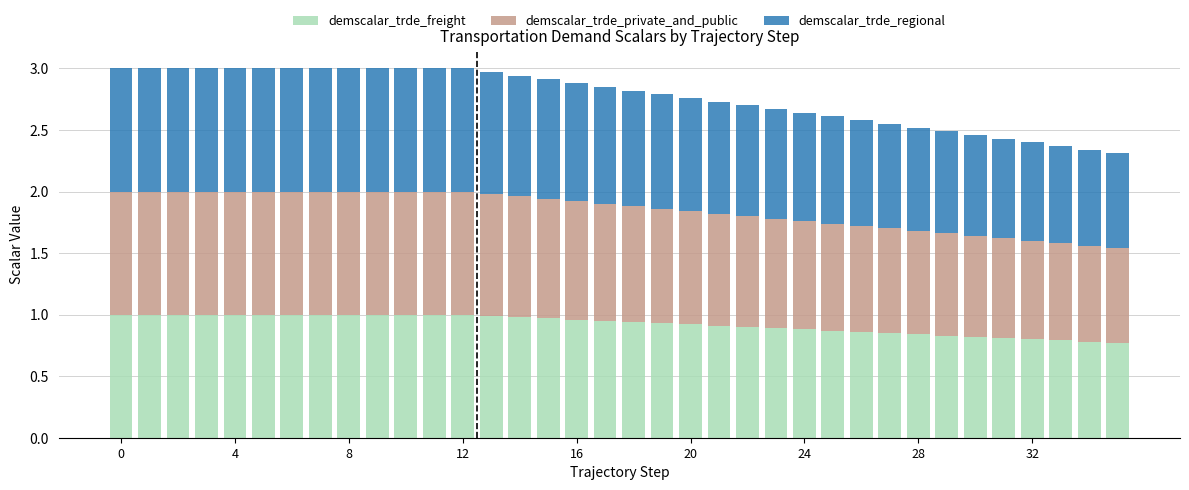

What are all the series names shown in the legend?

demscalar_trde_freight, demscalar_trde_private_and_public, demscalar_trde_regional